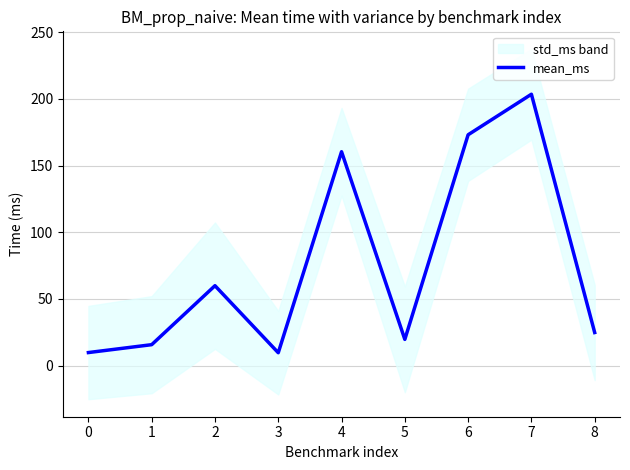

What is the smallest value displayed?

9.6